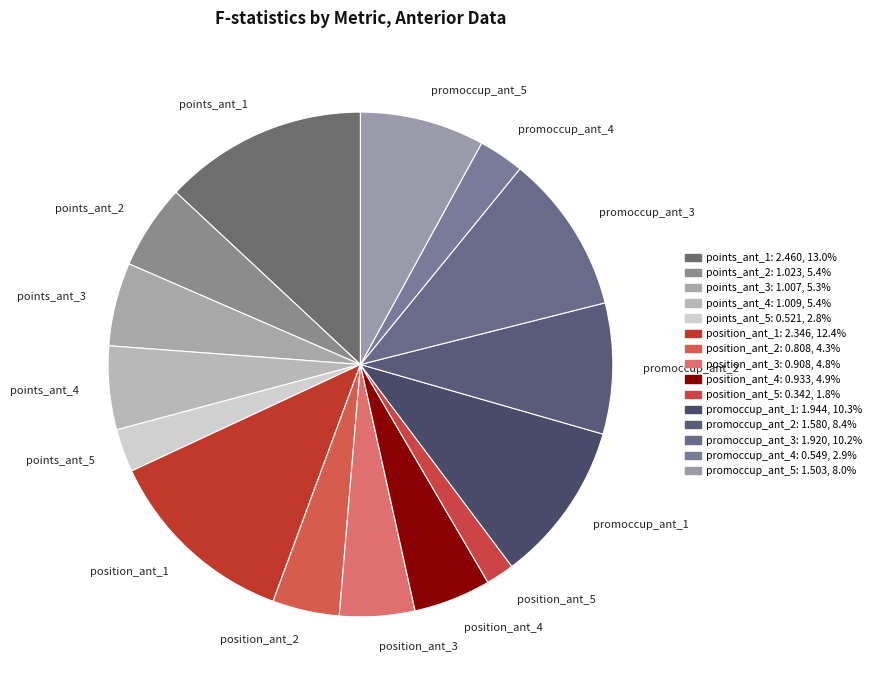

Is position_ant_1 the majority of the pie?

No